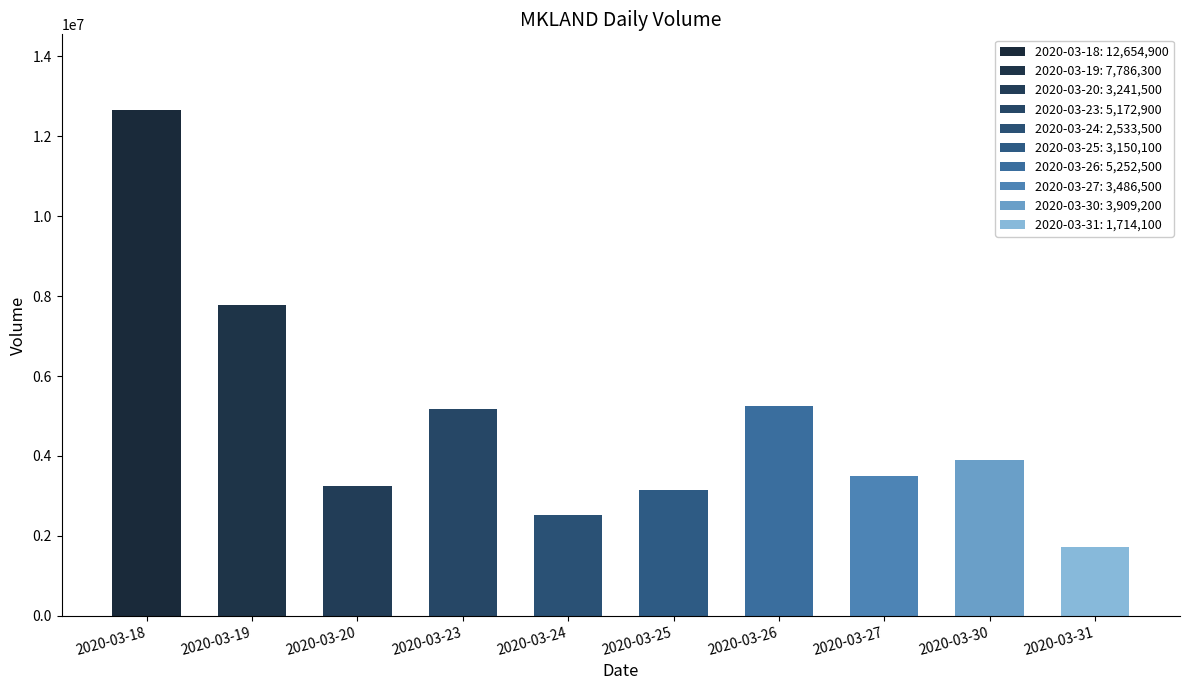

The chart shows a value of 5172900 at 2020-03-23. True or false?

True